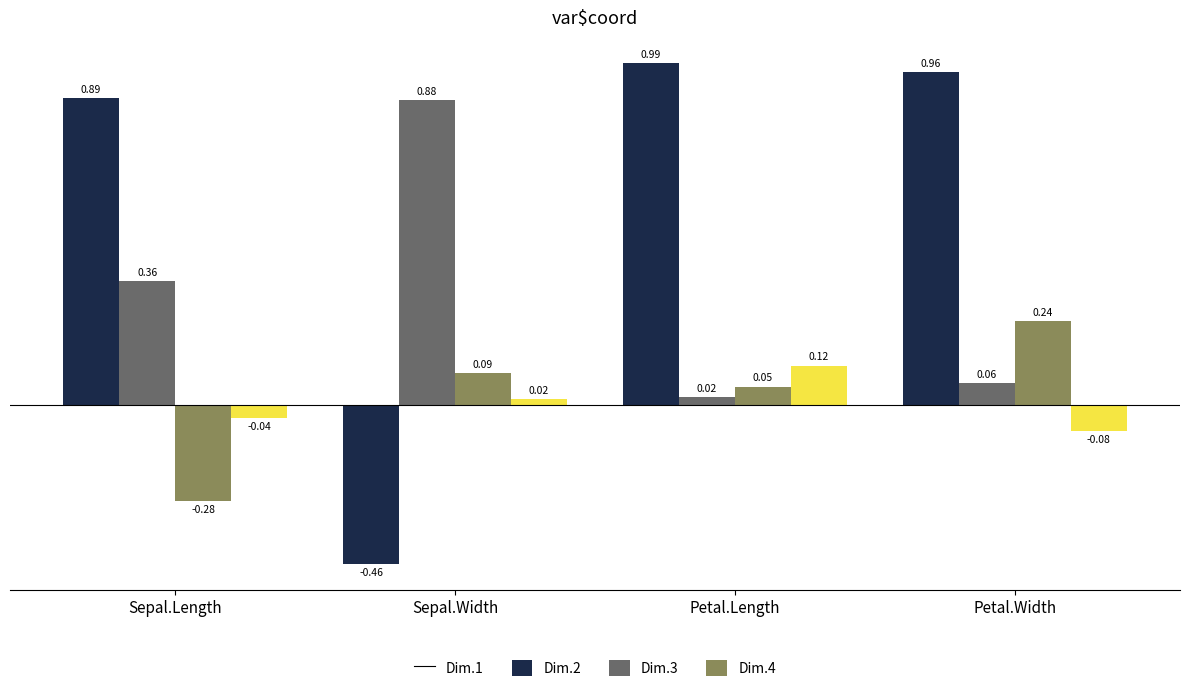

What is the total value across all series at Petal.Width?

1.2